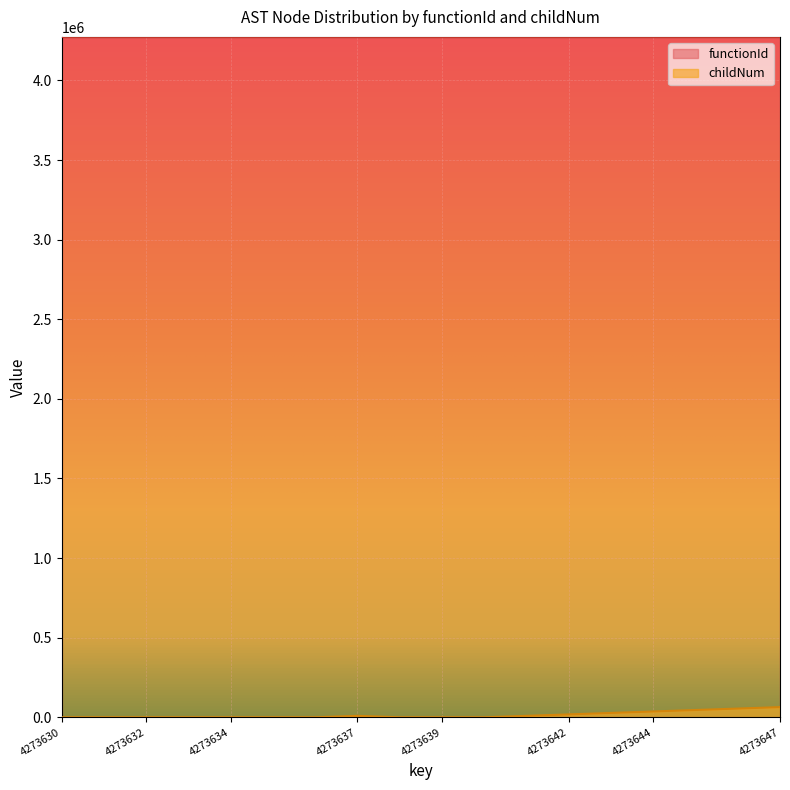

Reading right to left, extract all data points from this chart.

4273647=64104.6	4273646=54946.8	4273645=45789.0	4273644=36631.2	4273643=27473.4	4273642=18315.6	4273641=9157.8	4273640=0.0	4273639=0.0	4273638=0.0	4273637=9157.8	4273636=0.0	4273635=0.0	4273634=0.0	4273633=0.0	4273632=0.0	4273631=0.0	4273630=0.0